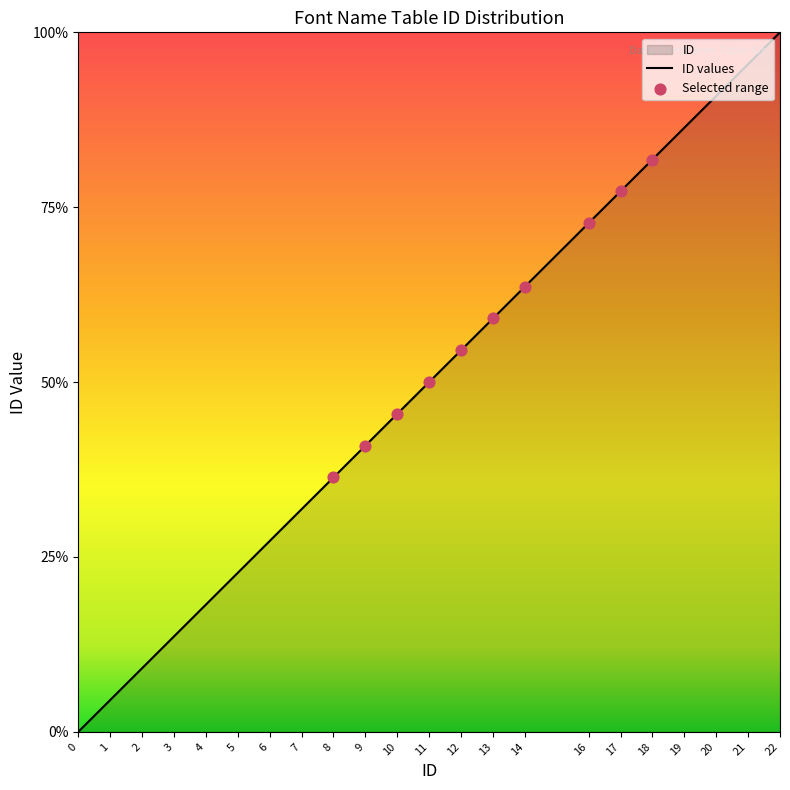

Approximately how many times larger is the value at 20 compared to 13?

1.5